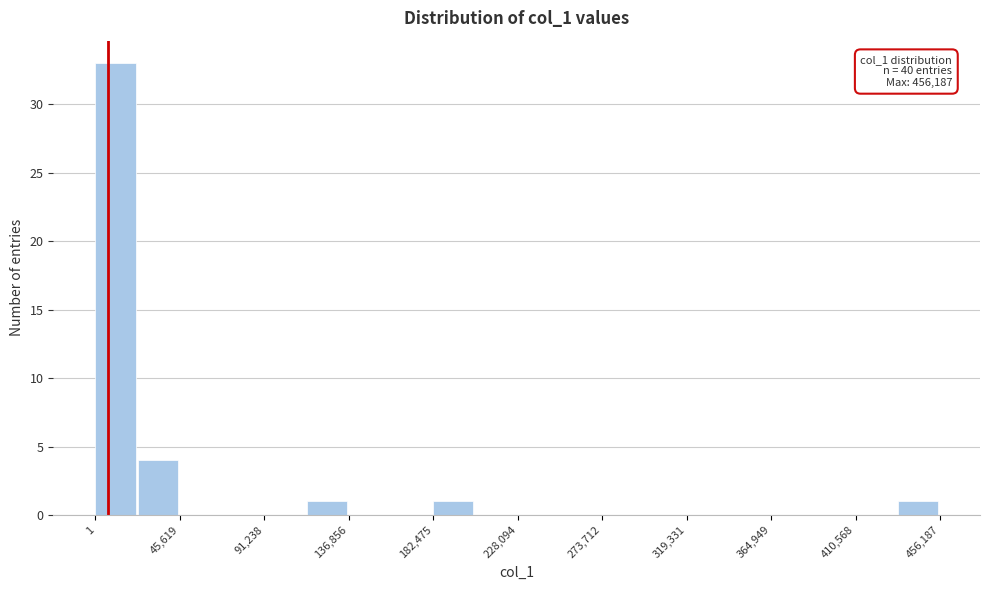

Over which range of the x-axis is the bar tallest?

0 to 25000